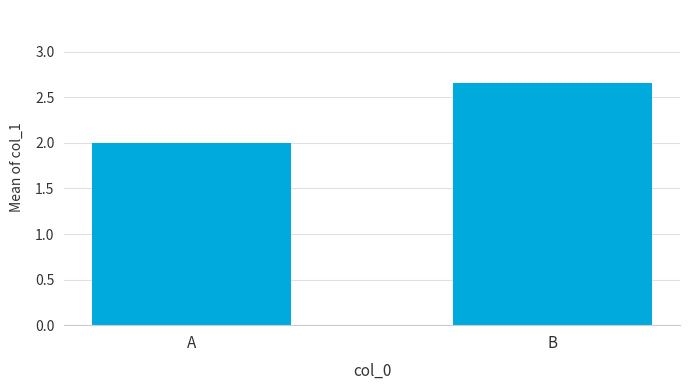

What is the average value?

2.3